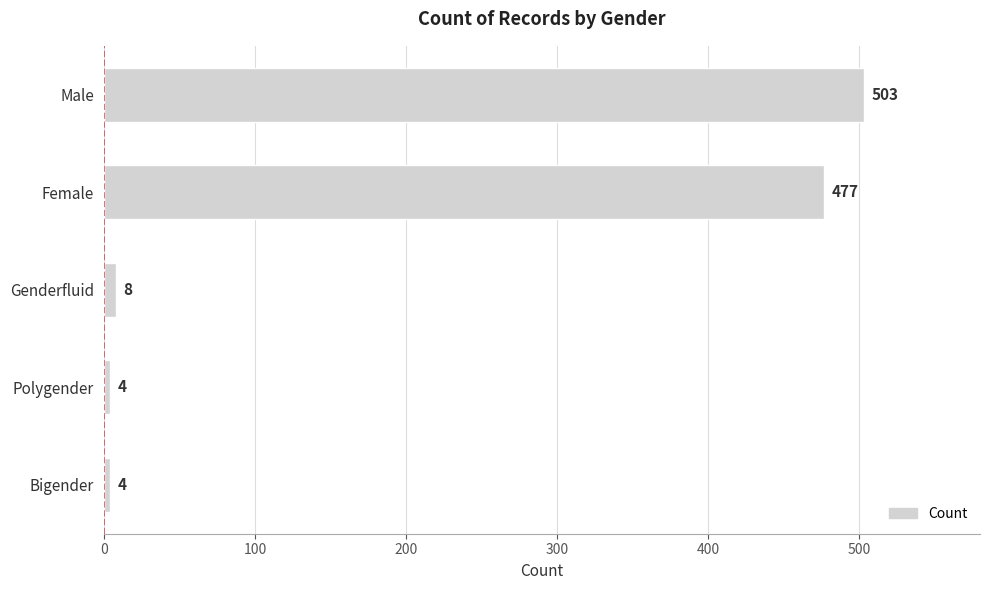

The chart shows a value of 8 at Genderfluid. True or false?

True